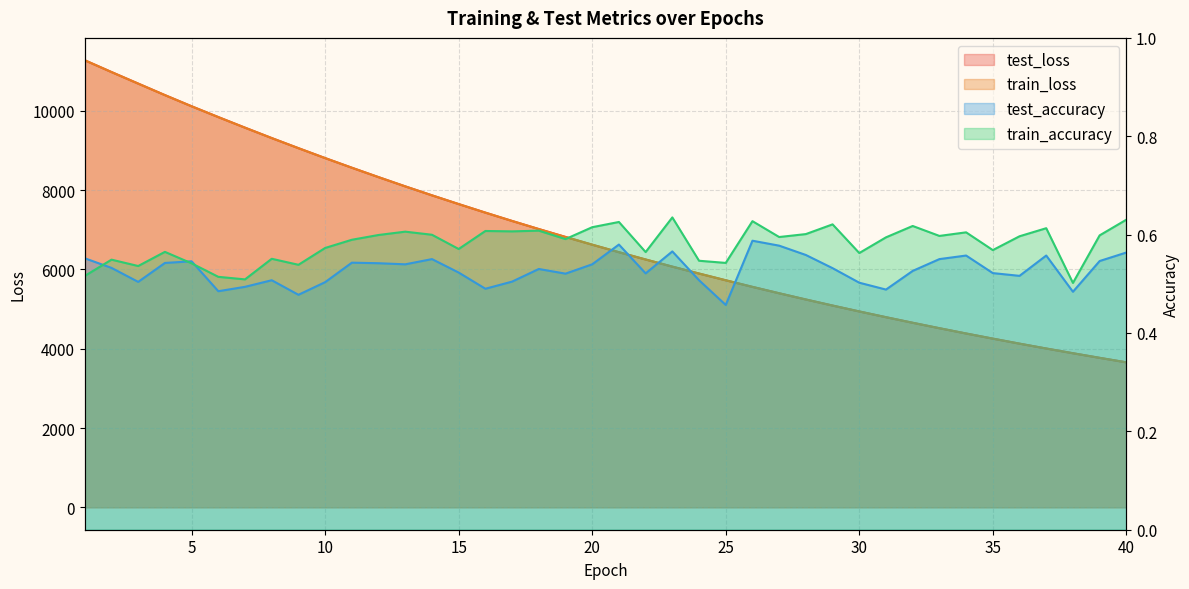

The value of train_accuracy at 18 is 0.6. True or false?

True